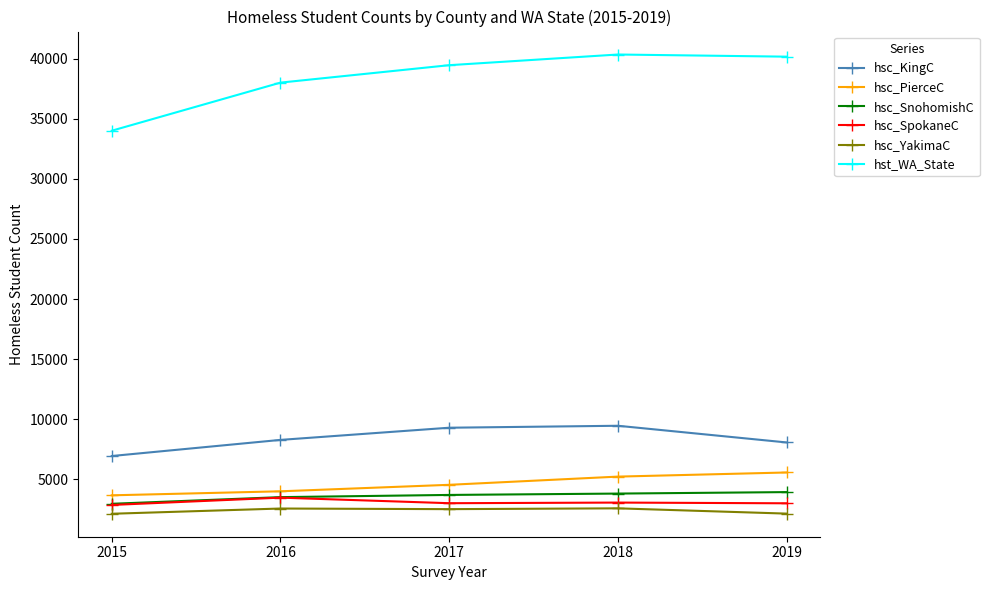

Where does the hsc_YakimaC series first go above 2499?

2016